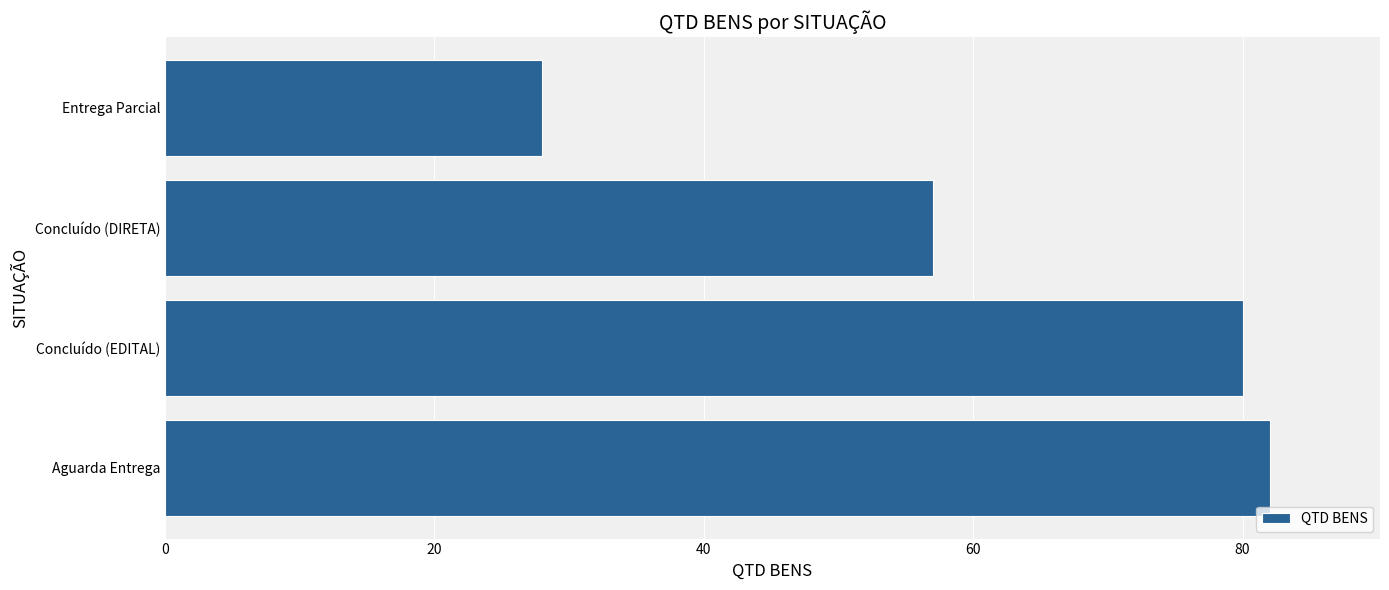

At which category does the chart reach its minimum across all series?

Entrega Parcial